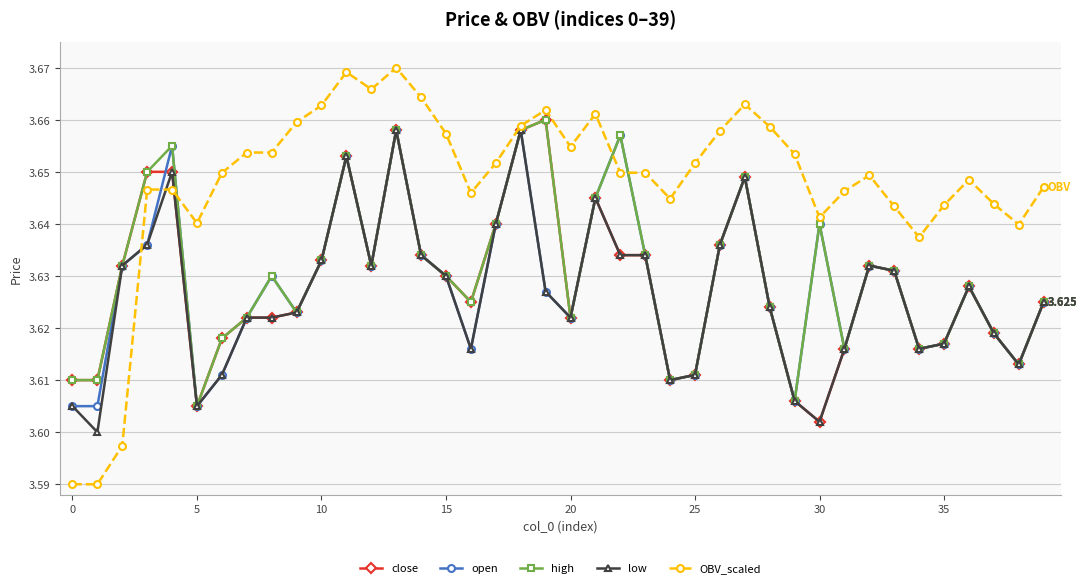

What are all the series names shown in the legend?

close, open, high, low, OBV_scaled